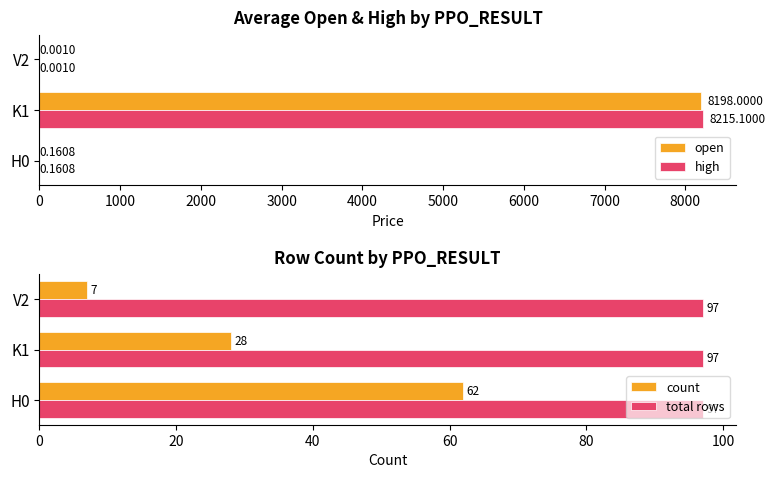

What is the sum of all open values?

8198.2